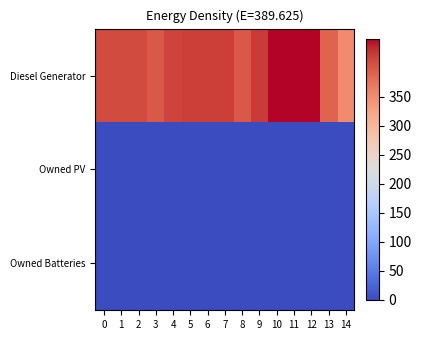

Which has a higher value, 13 or 8?

8